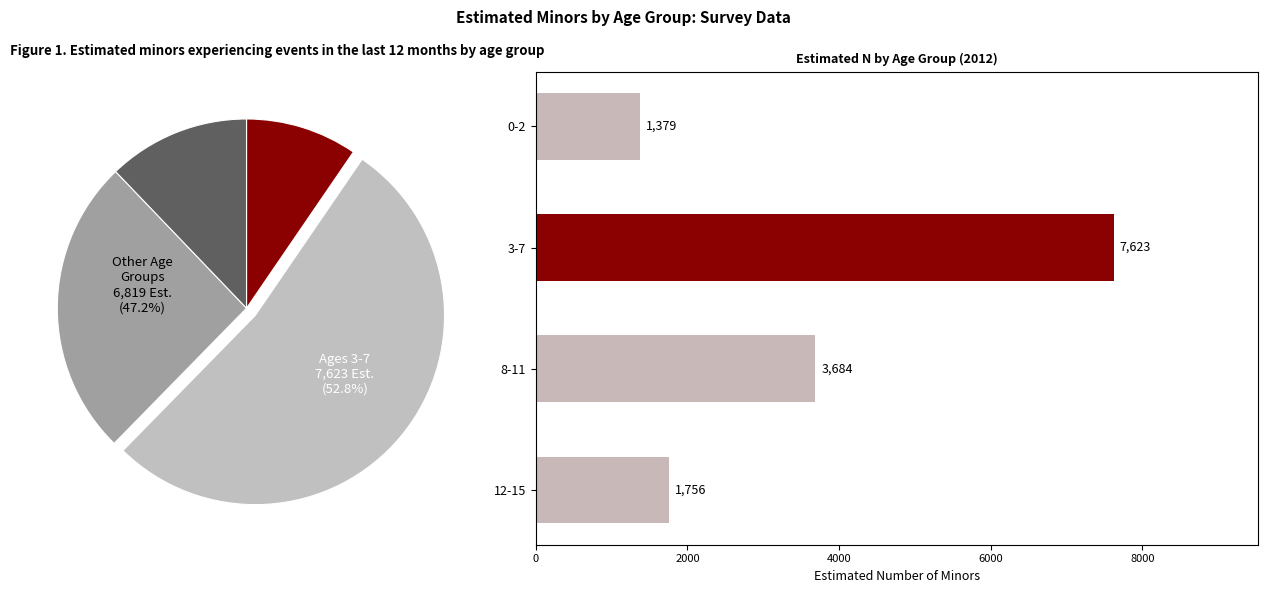

To the nearest percent, what percentage of the pie is 8-11?

26%